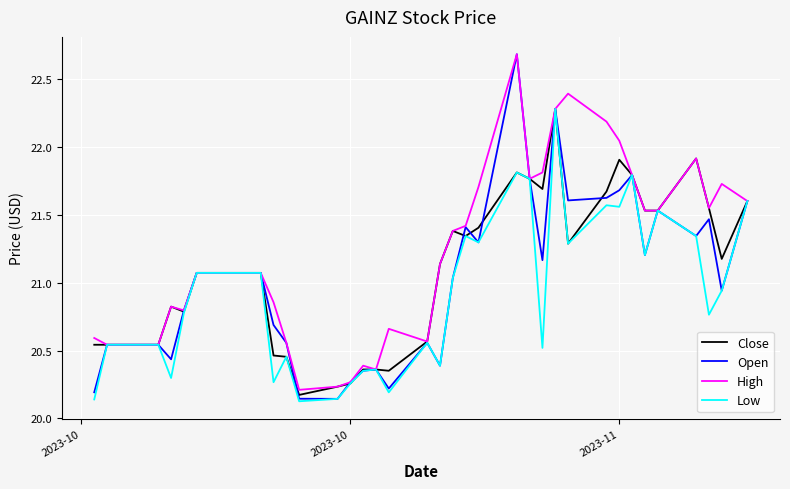

Which series has the widest spread of values?

Open